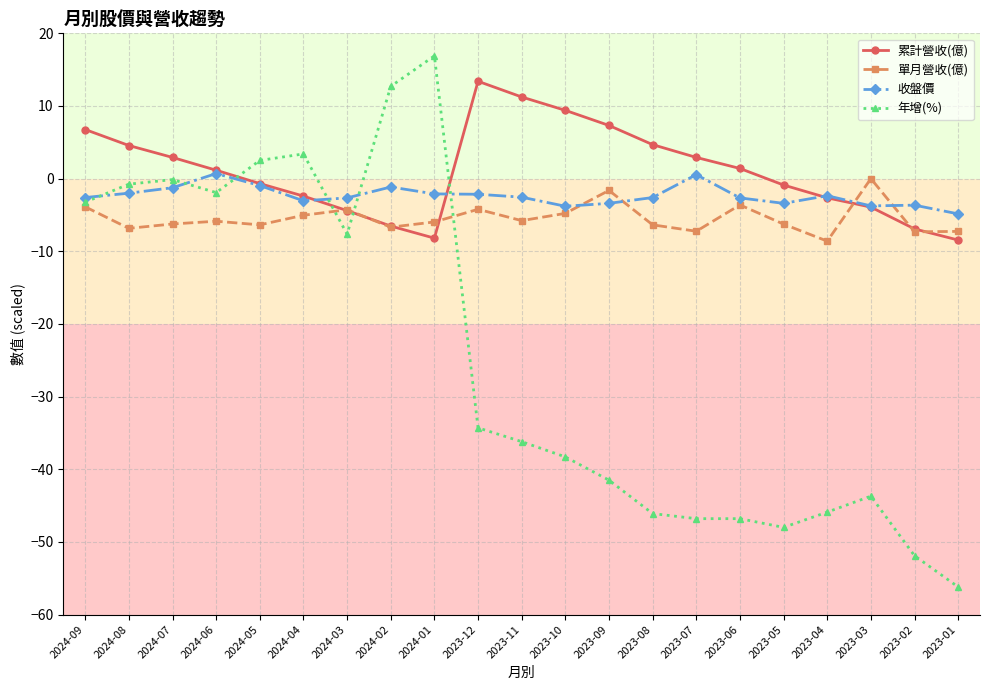

Count the number of data series in this chart.

4